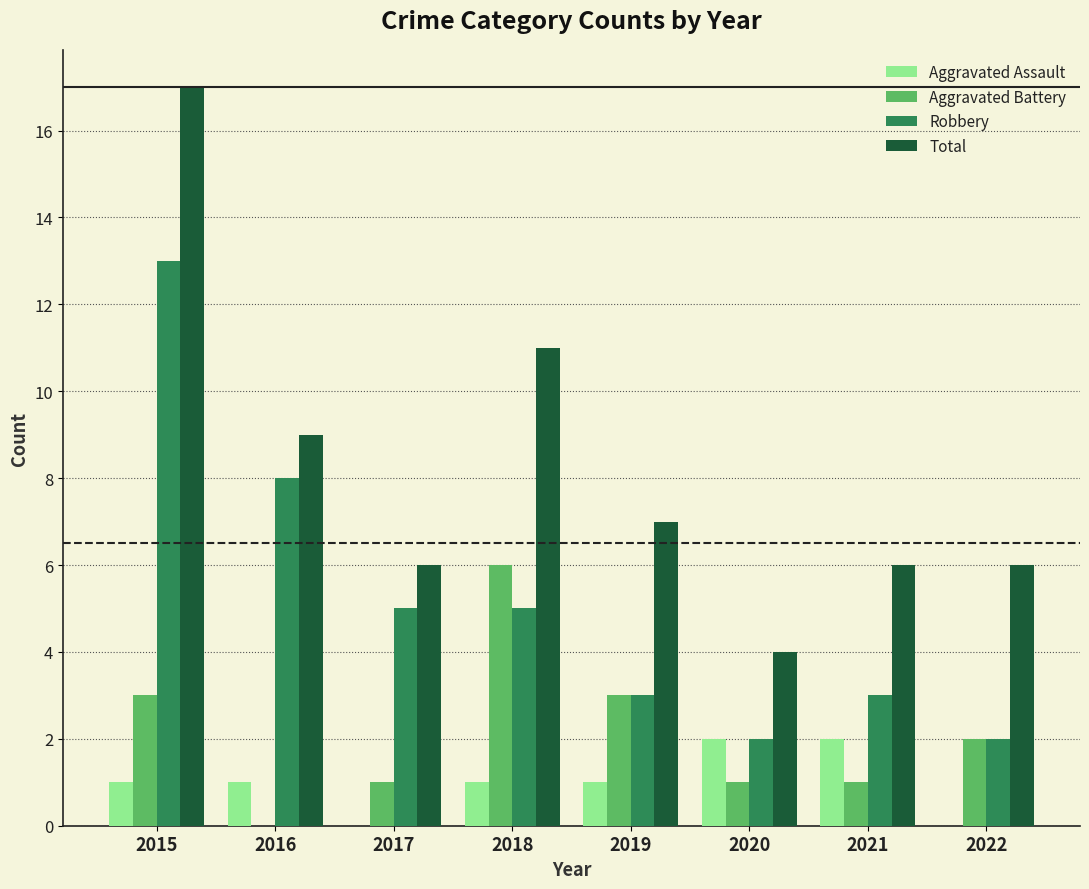

The value of Robbery at 2015 is 22. True or false?

False